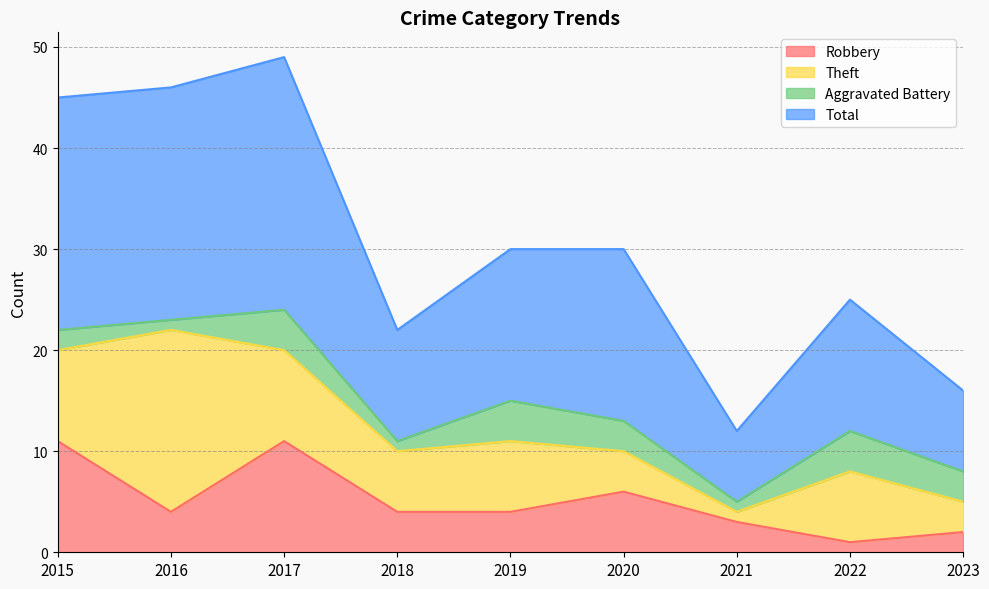

Does the chart display data point markers on the line(s)?

No